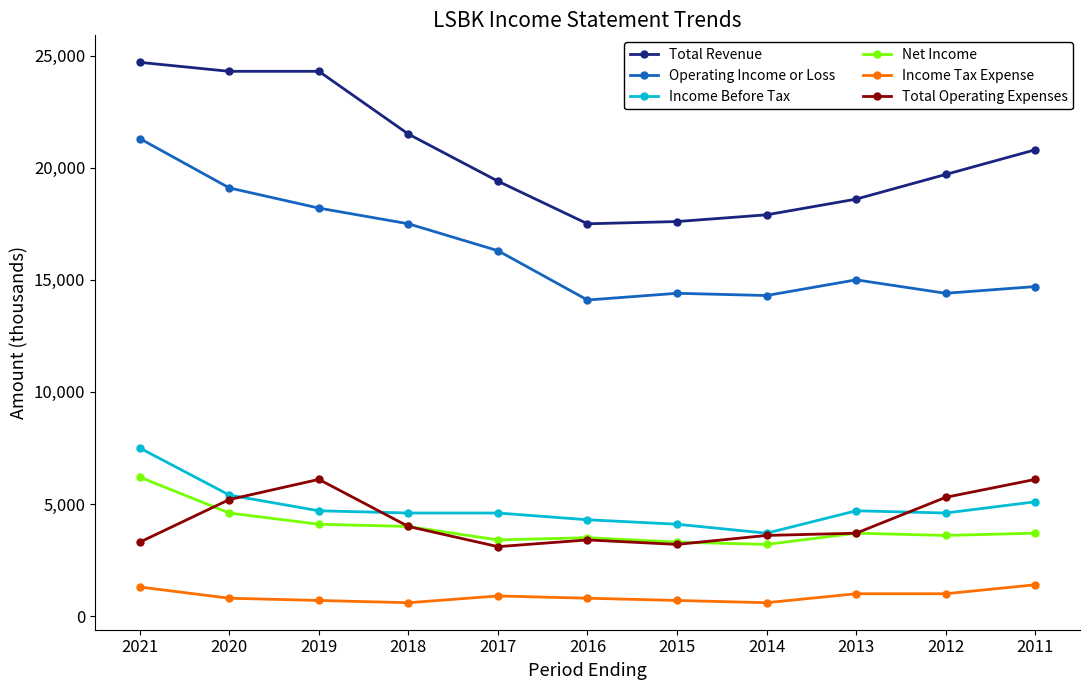

Does the chart have visible grid lines?

No